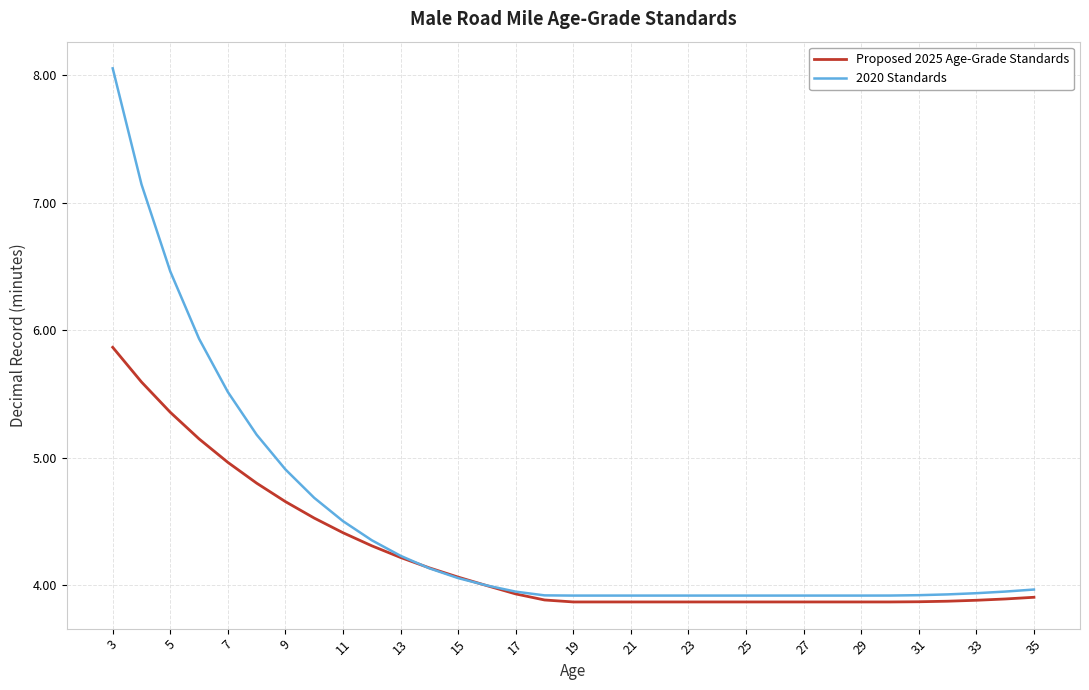

What is the greatest value displayed?

8.1